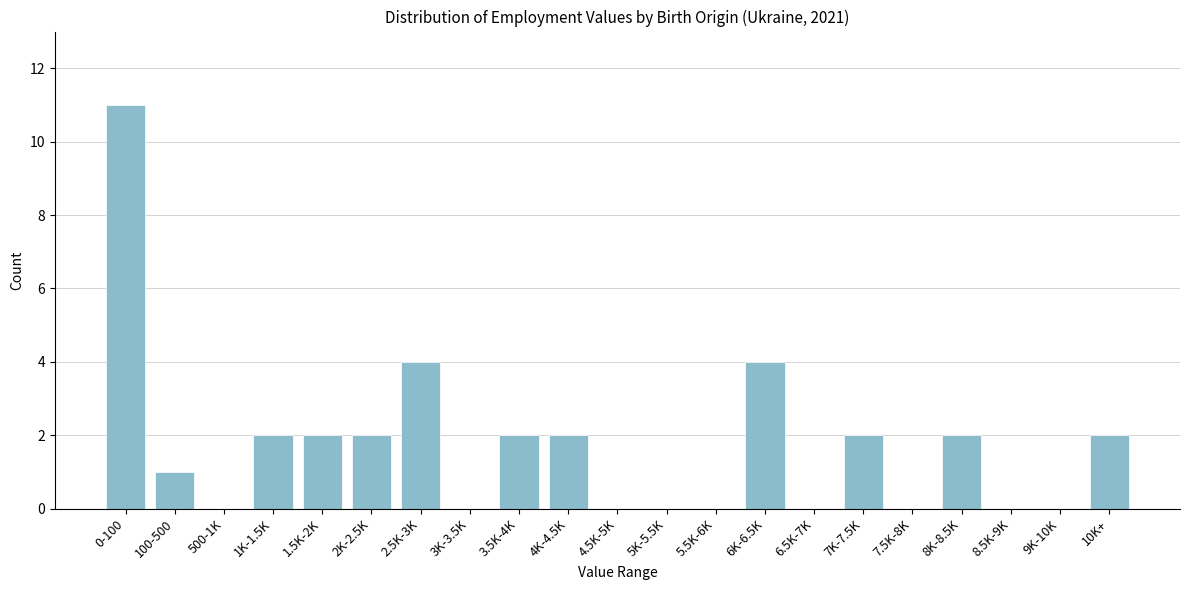

Reading left to right, what are all the values shown in this chart?

0-100=11	100-500=1	500-1K=0	1K-1.5K=2	1.5K-2K=2	2K-2.5K=2	2.5K-3K=4	3K-3.5K=0	3.5K-4K=2	4K-4.5K=2	4.5K-5K=0	5K-5.5K=0	5.5K-6K=0	6K-6.5K=4	6.5K-7K=0	7K-7.5K=2	7.5K-8K=0	8K-8.5K=2	8.5K-9K=0	9K-10K=0	10K+=2